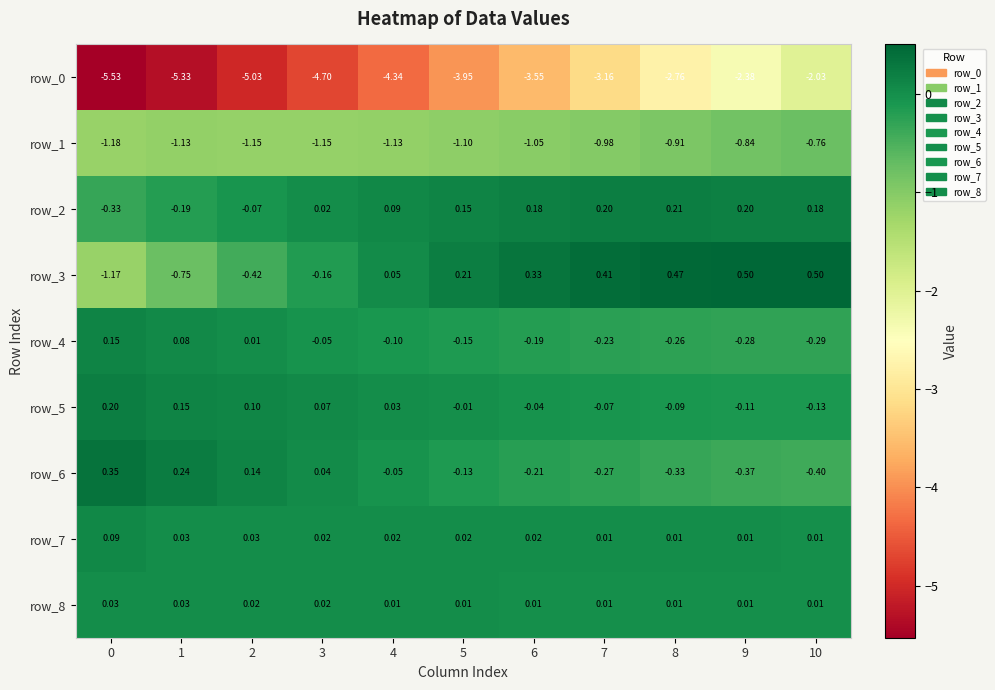

Is the value of row_6 at 2 greater than the value of row_3 at 6?

No